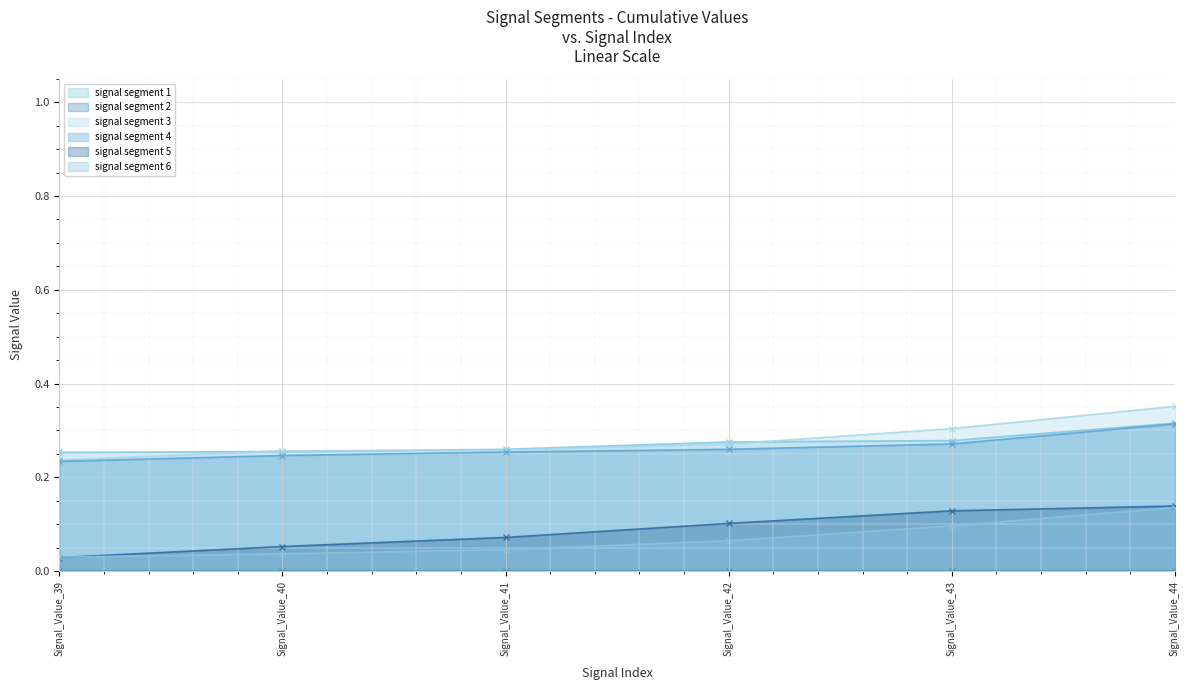

The signal segment 4 series shows 0.1 at Signal_Value_39. True or false?

False